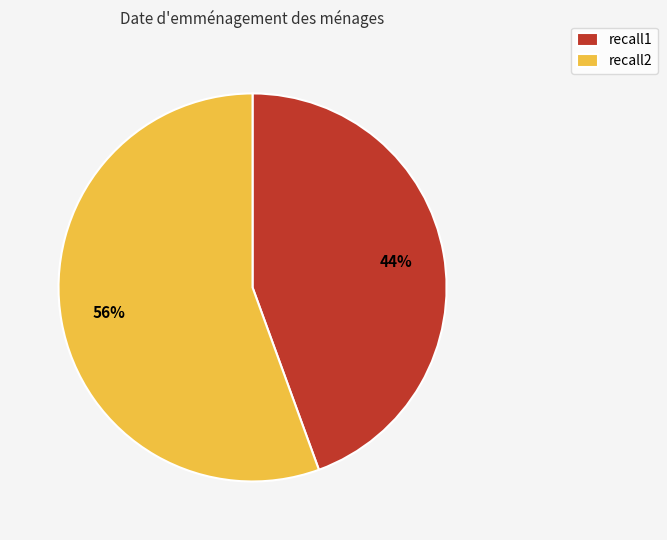

Which slice is the smallest?

recall1